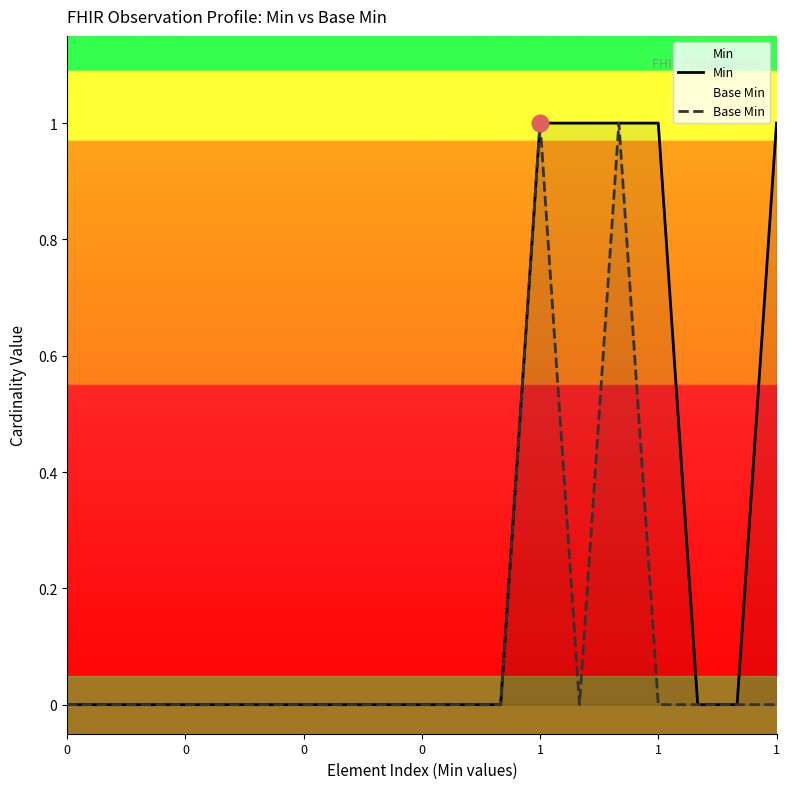

At which category is the sum across all series the highest?

1